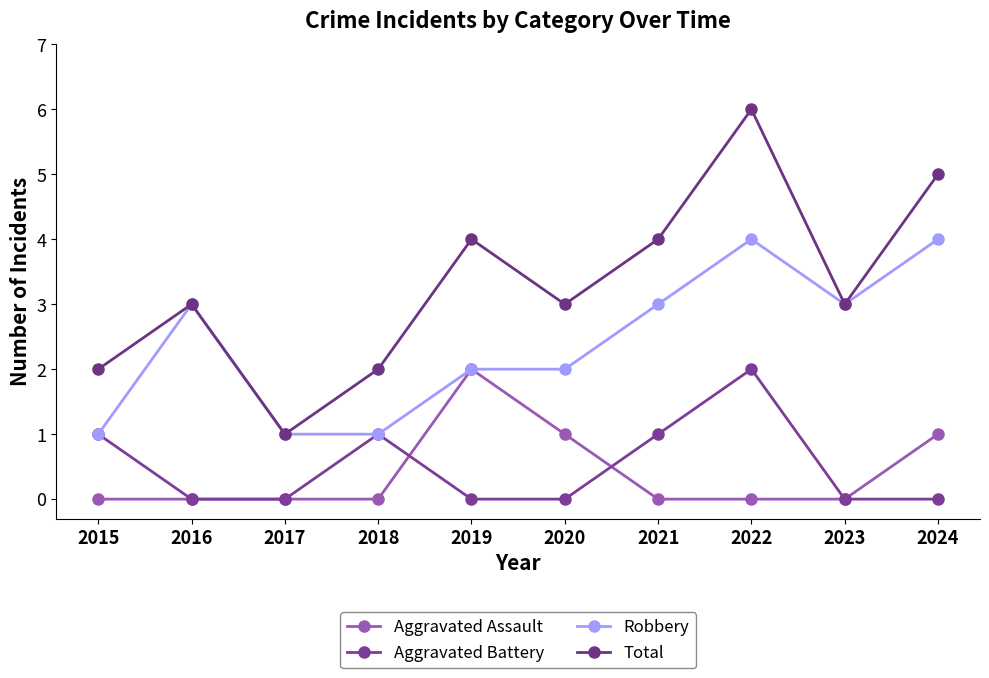

Between which two adjacent categories do Aggravated Assault and Aggravated Battery first intersect?

2018 and 2019